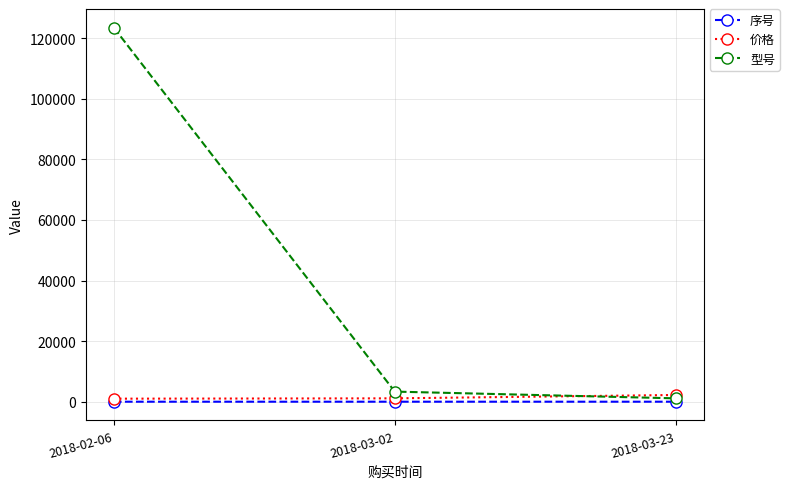

What is the greatest value displayed?

123456